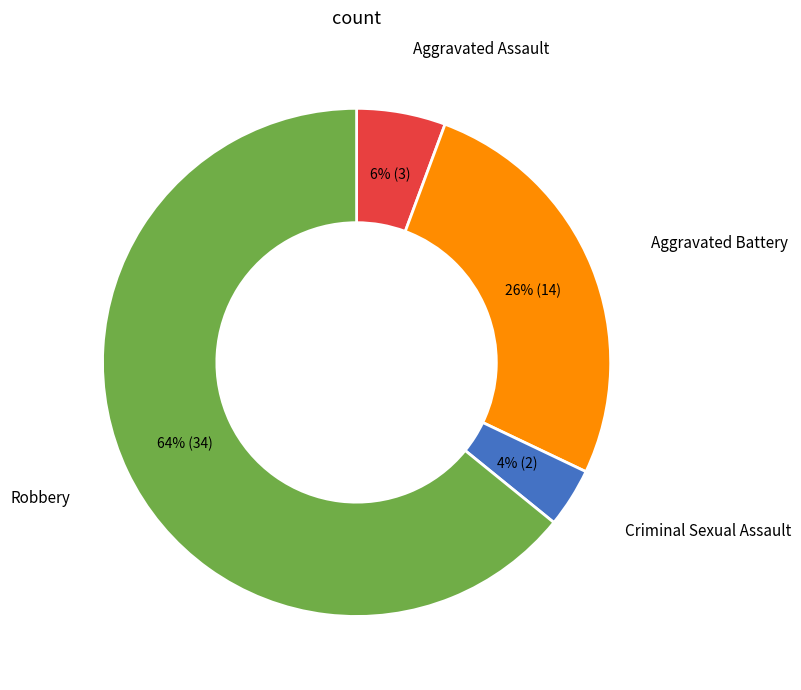

To the nearest percent, what is the difference between the largest and smallest slice percentages?

60%